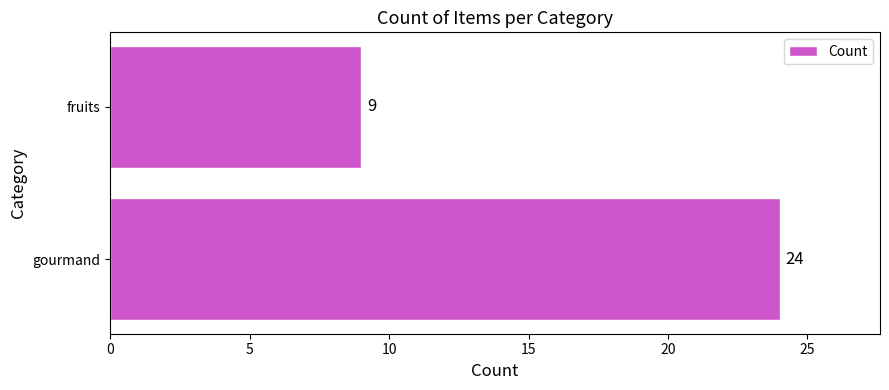

How many data points does each series have?

2